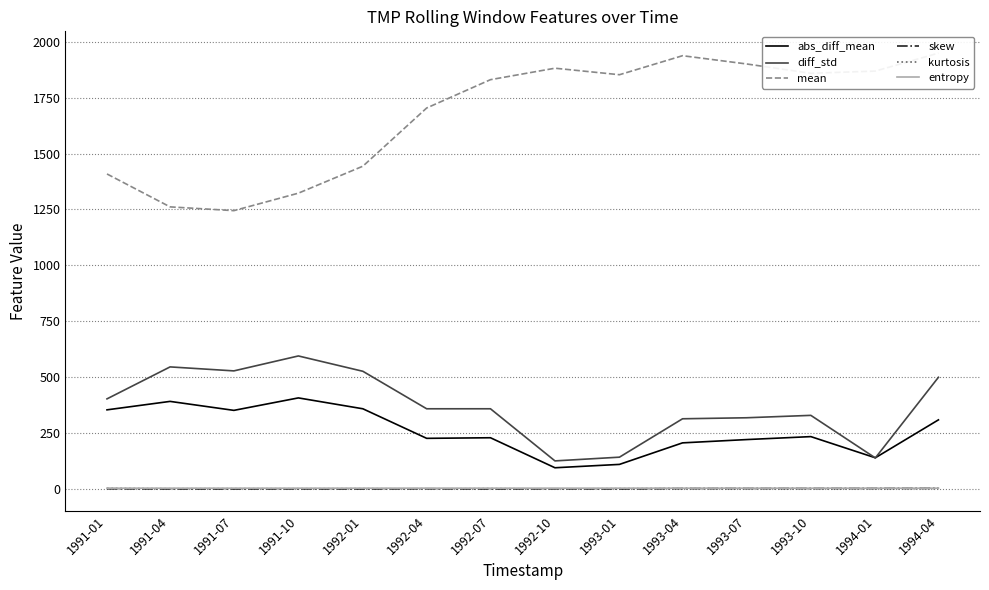

How many series are shown in this chart?

6